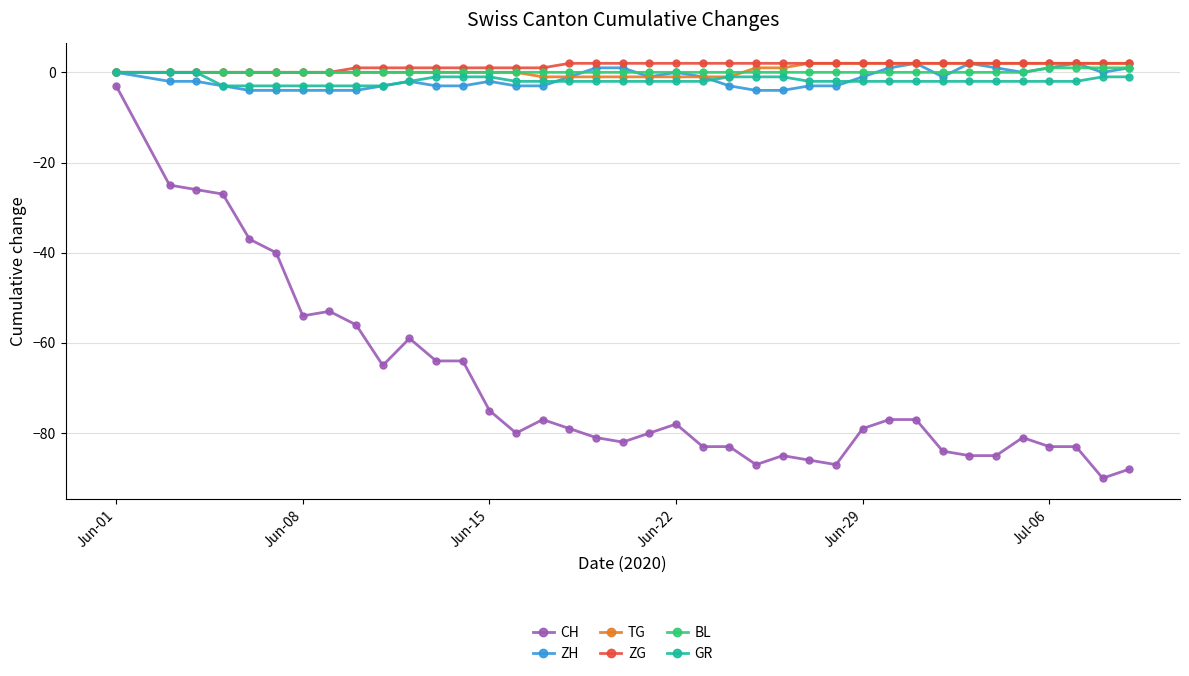

True or false: TG and BL intersect in this chart.

True